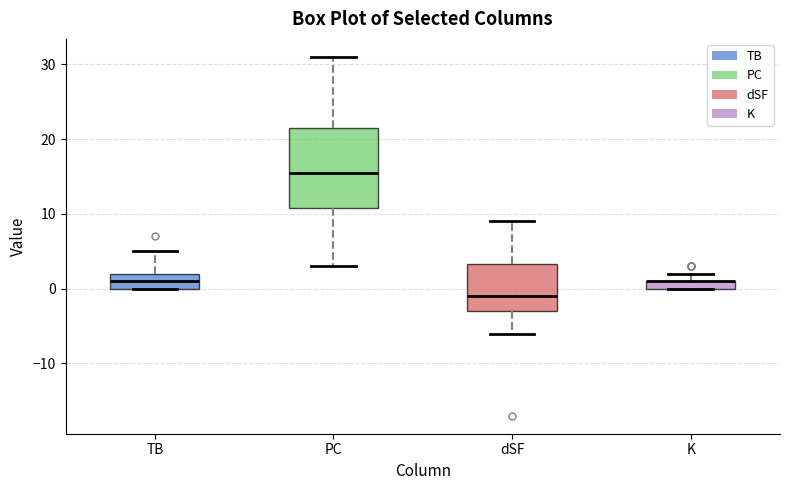

Comparing the boxes themselves (not the whiskers), which one is the tallest?

PC